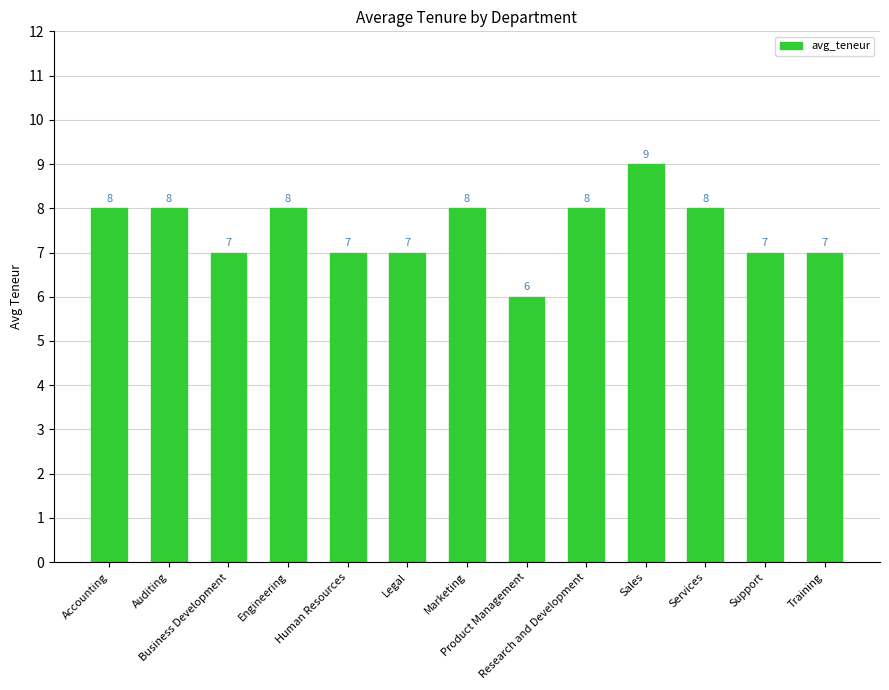

What is the sum of the values at Legal and Accounting?

15